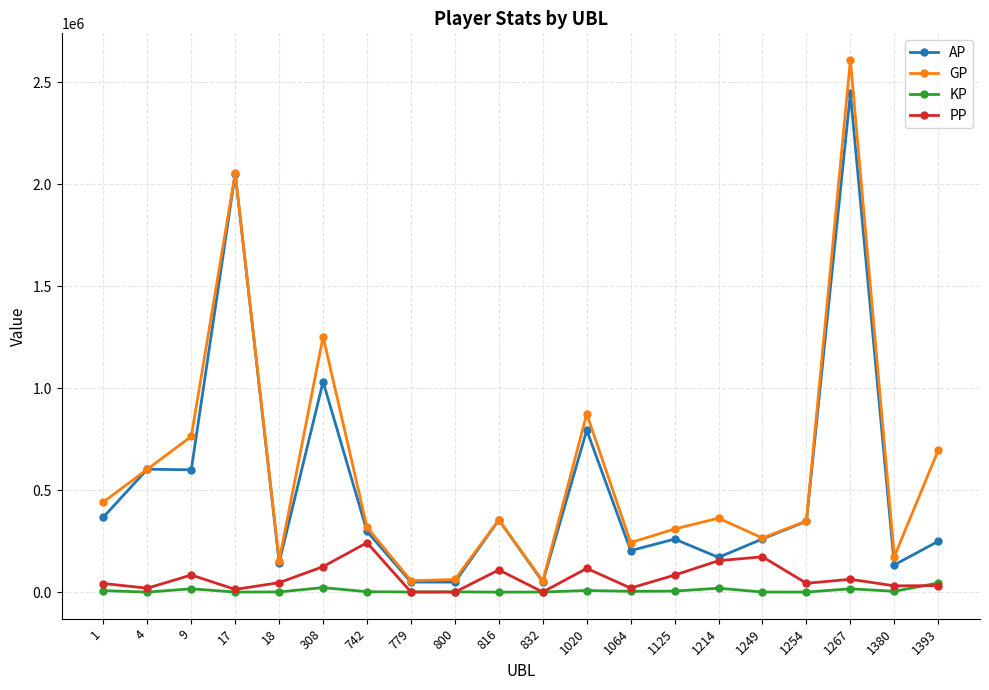

Where is the first local maximum for PP?

9